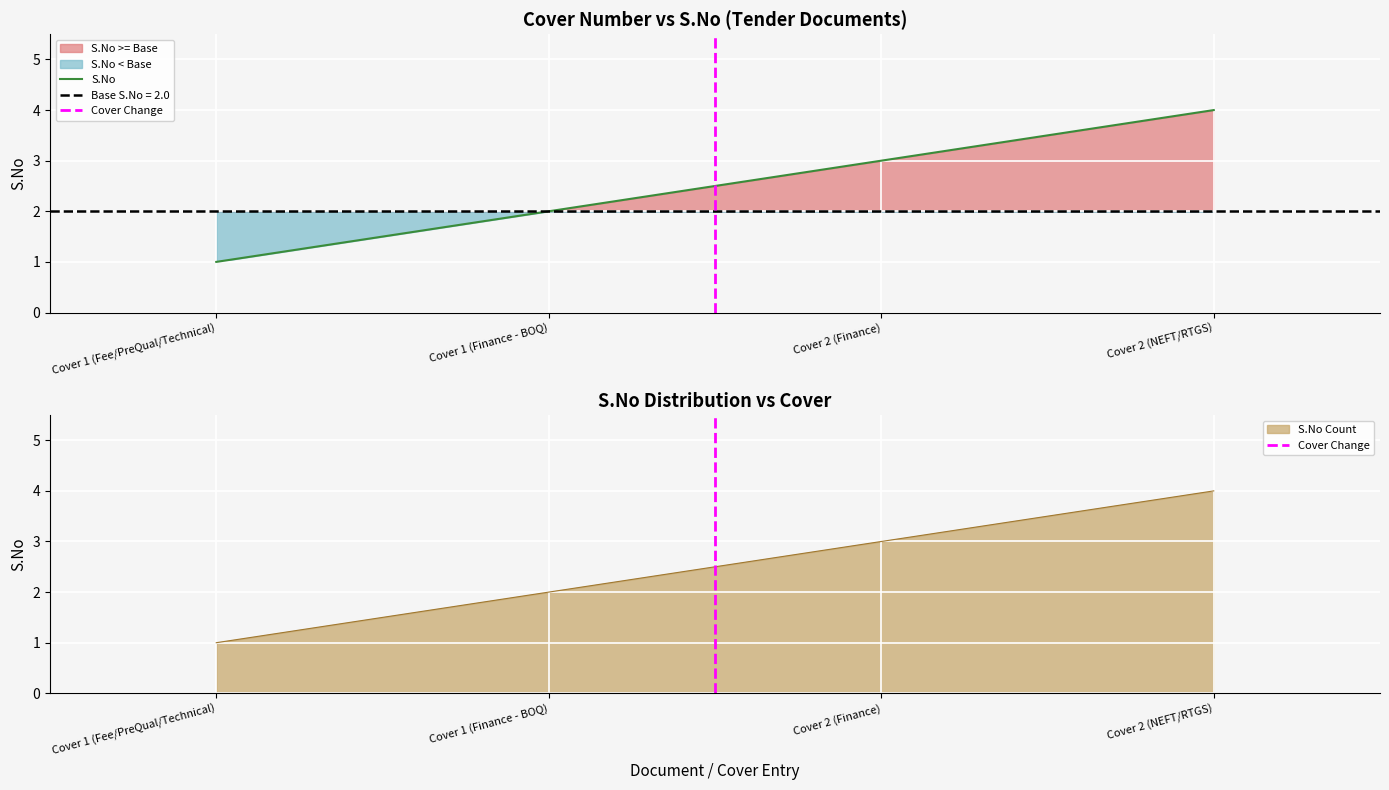

How many distinct data groups are displayed?

2